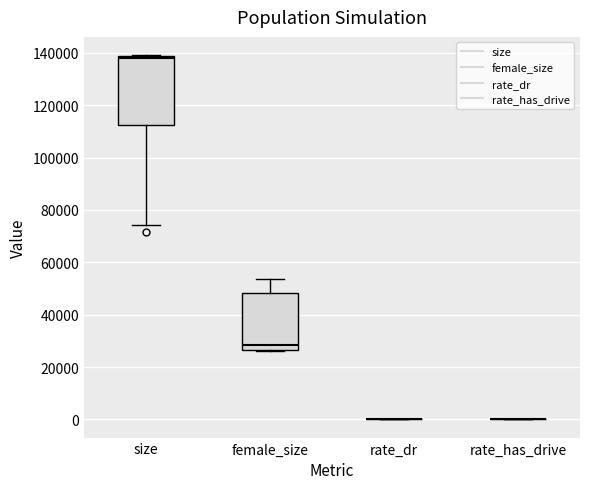

Which box is the tallest, from its lower edge to its upper edge?

size